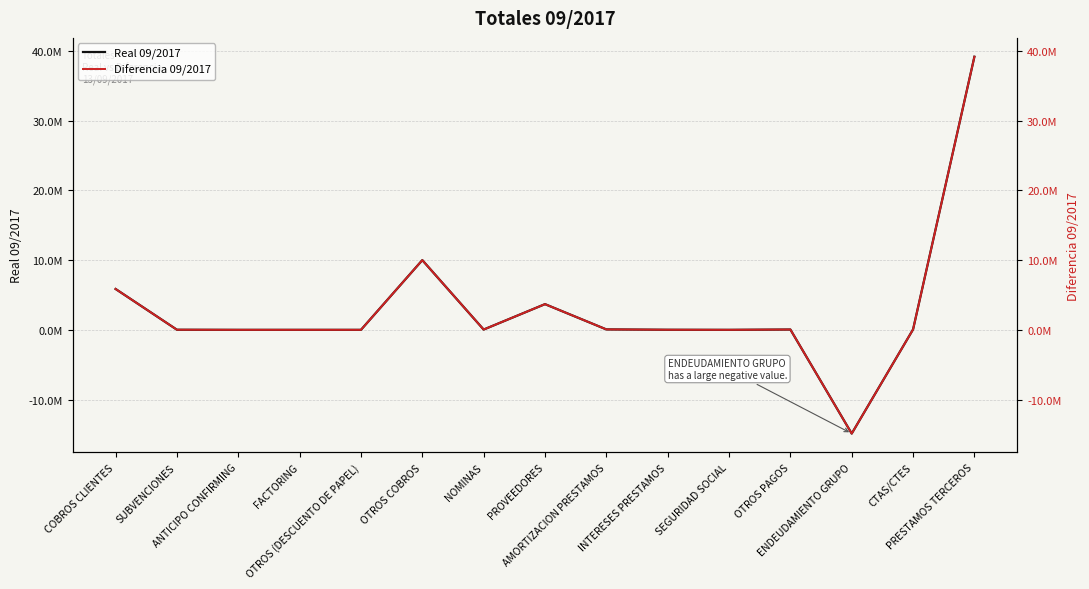

Reading left to right, extract all data points from this chart.

Real 09/2017: 5862739.4	14611.1	0.0	0.0	0.0	10000000.0	40367.4	3687197.0	61307.2	11572.6	0.0	45352.0	-14884129.4	56832.0	39187419.4
Diferencia 09/2017: 5862739.4	14611.1	0.0	0.0	0.0	10000000.0	40367.4	3687197.0	61307.2	11572.6	0.0	45352.0	-14884129.4	56832.0	39187419.4